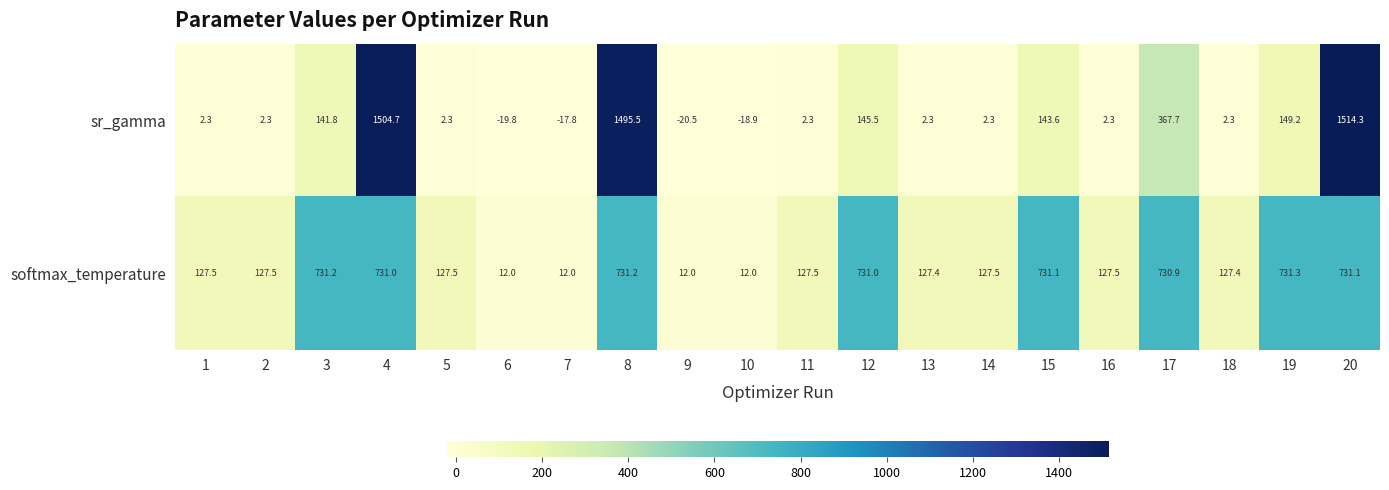

Which category has the highest value across all series?

20